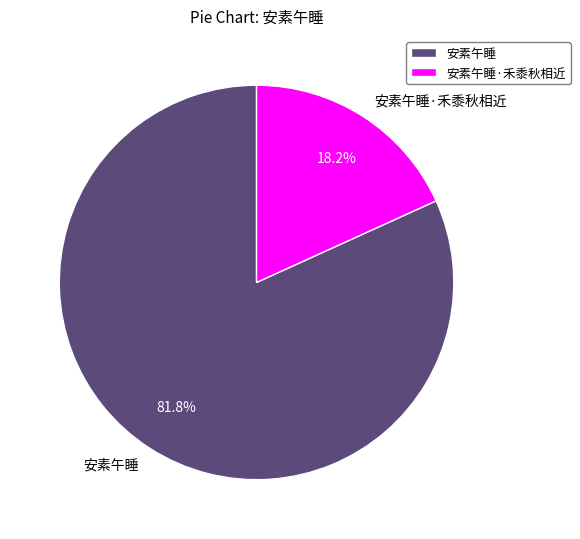

To the nearest percent, what is the difference between the largest and smallest slice percentages?

64%